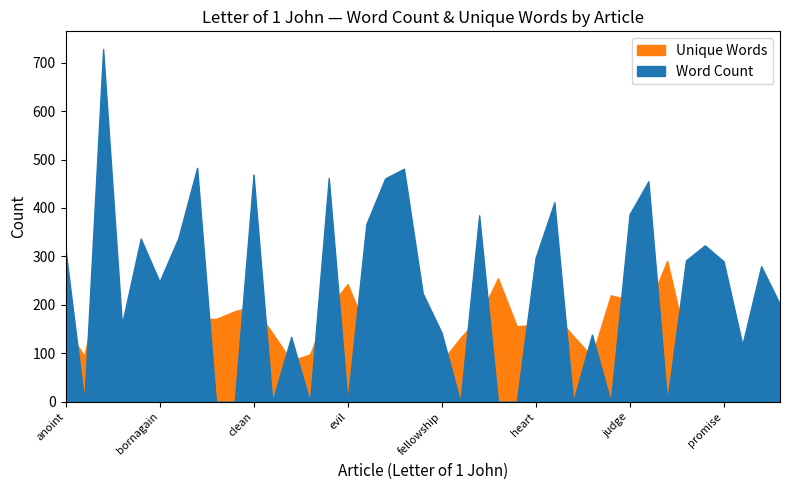

What is the difference between the second highest and second lowest values in the Unique Words series?

188